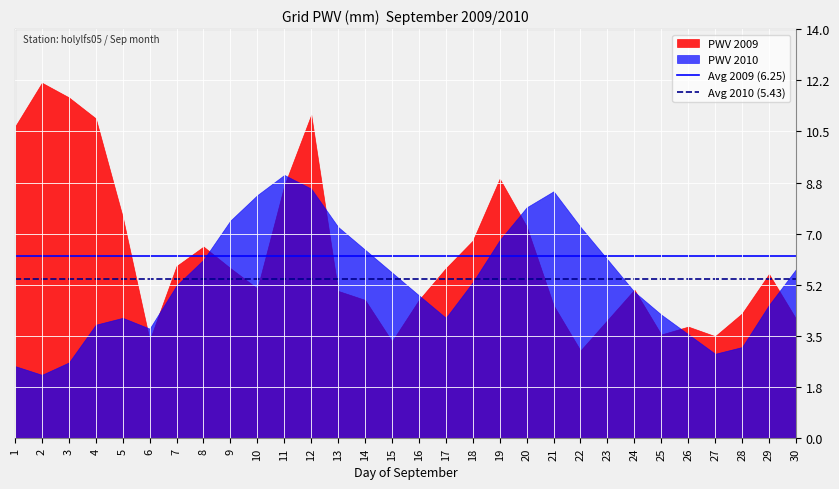

What is the total value across all series at 1?

13.1